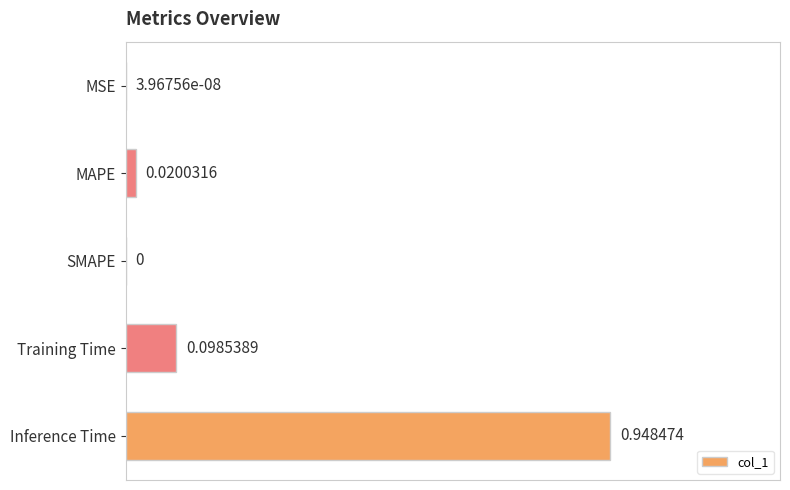

What is the change in value from MAPE to Training Time?

+0.1